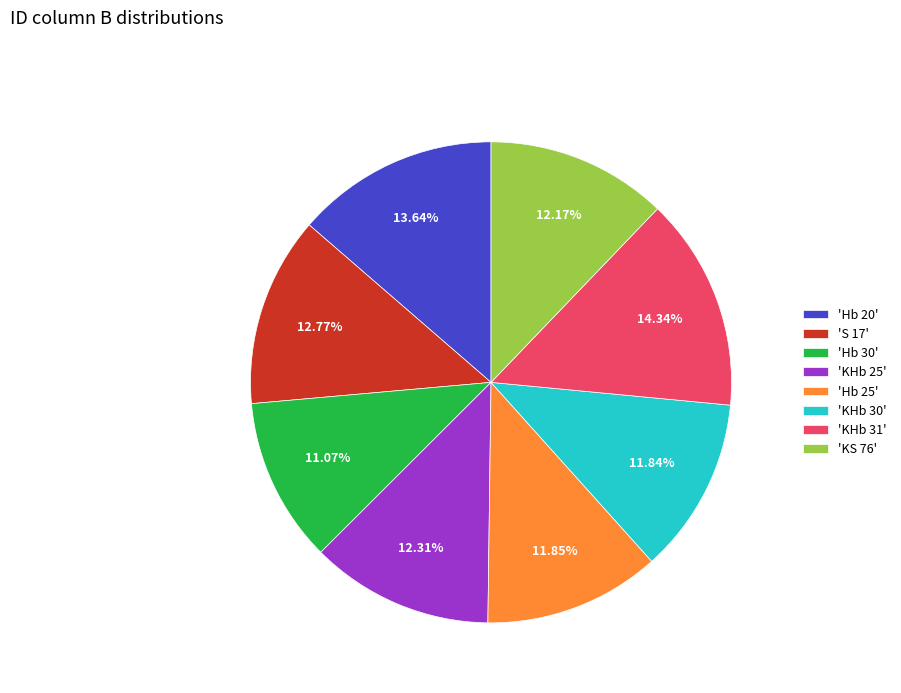

Between 'Hb 30' and 'KHb 25', which is larger?

'KHb 25'